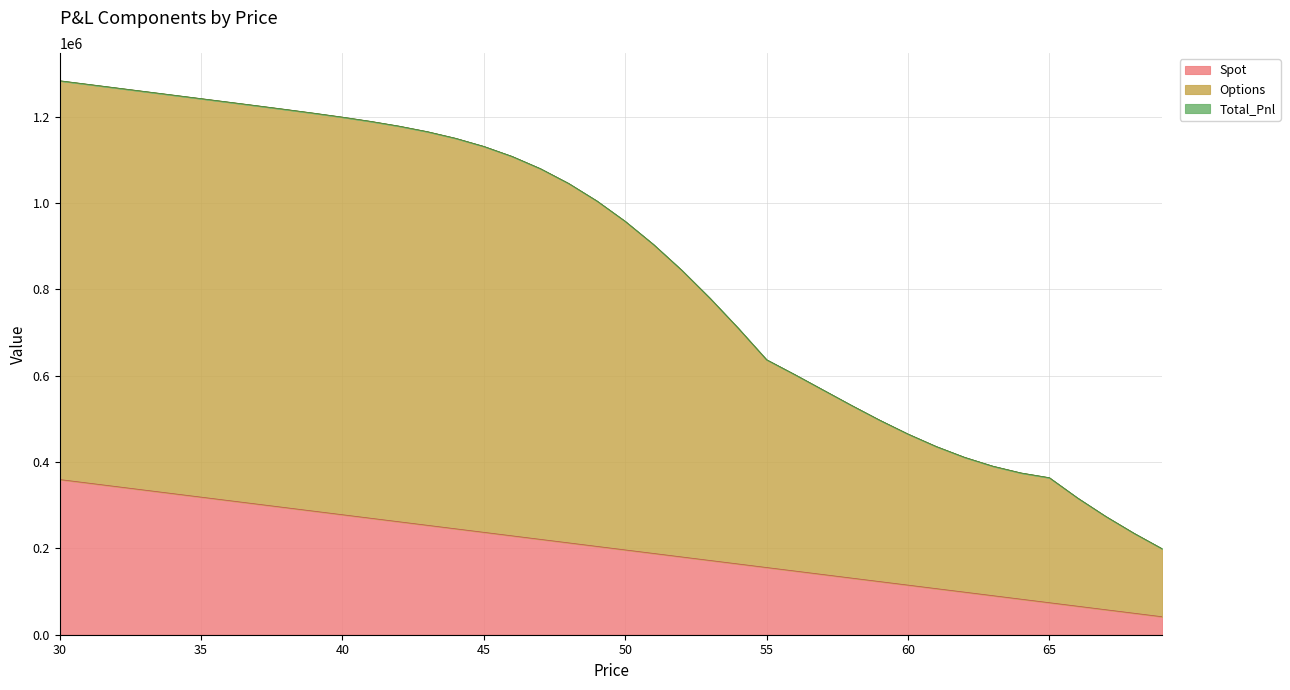

List the series in order of their peak value, highest first.

Options, Total_Pnl, Spot